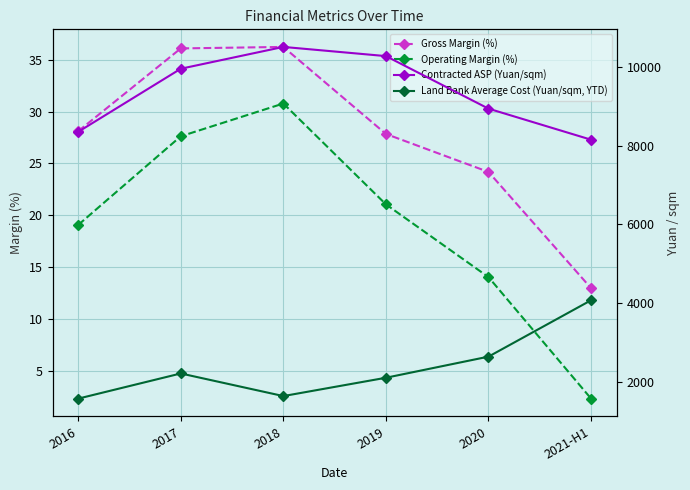

True or false: Operating Margin (%) has a value of 2.3 at 2021-H1.

True